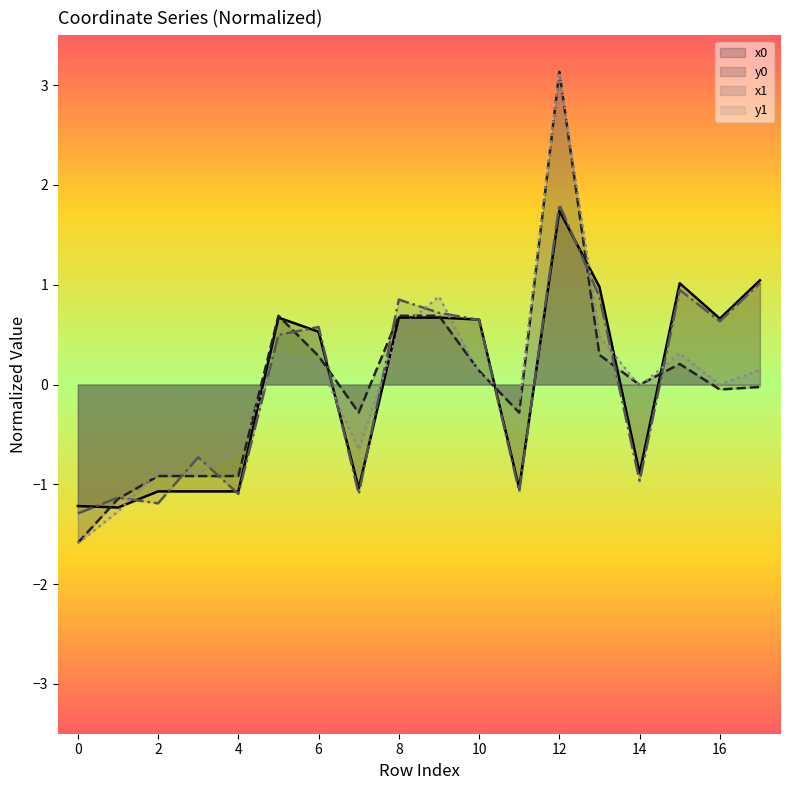

Rank the series by their maximum value, from highest to lowest.

y0, y1, x1, x0